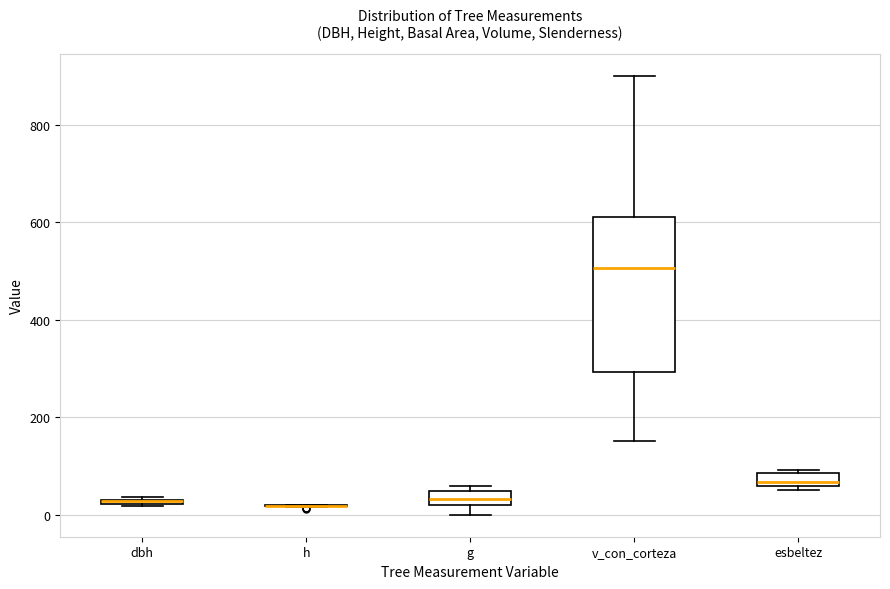

Where is the lower edge of the box for dbh on the y-axis? The values are not printed on the chart, so give them approximately, as read against the axis.

20